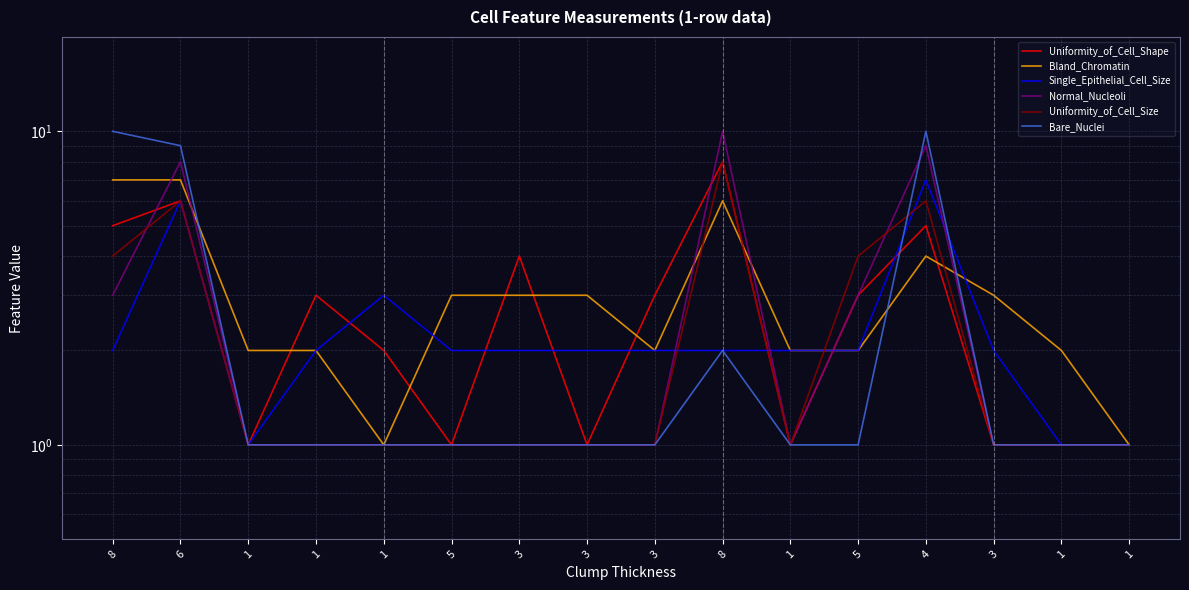

What is the value of the Bare_Nuclei point at the 15th from the left?

1